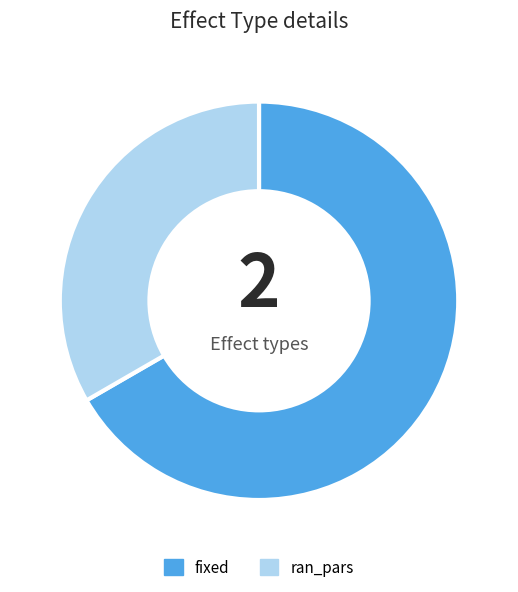

Do fixed and ran_pars together represent more than half of the pie?

Yes